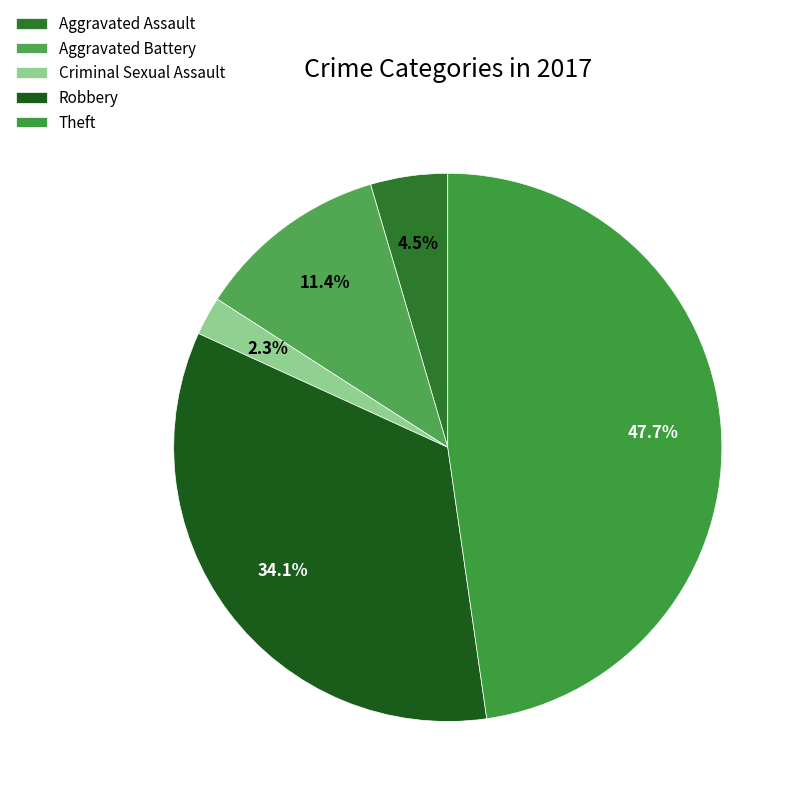

Rank the categories by value from highest to lowest.

Theft, Robbery, Aggravated Battery, Aggravated Assault, Criminal Sexual Assault